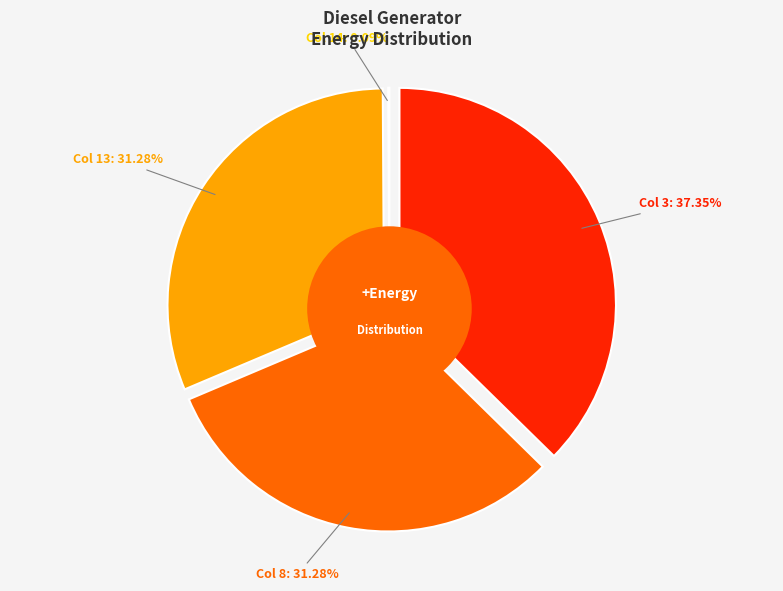

Is it true that Diesel Generator (col 13) is 38% of the pie?

False